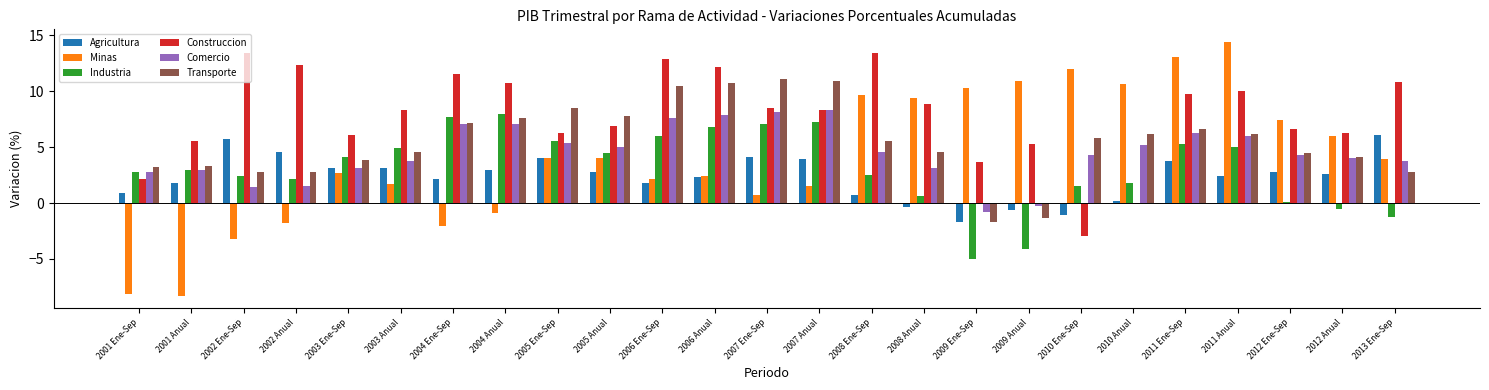

At how many categories does at least one series exceed 7?

21